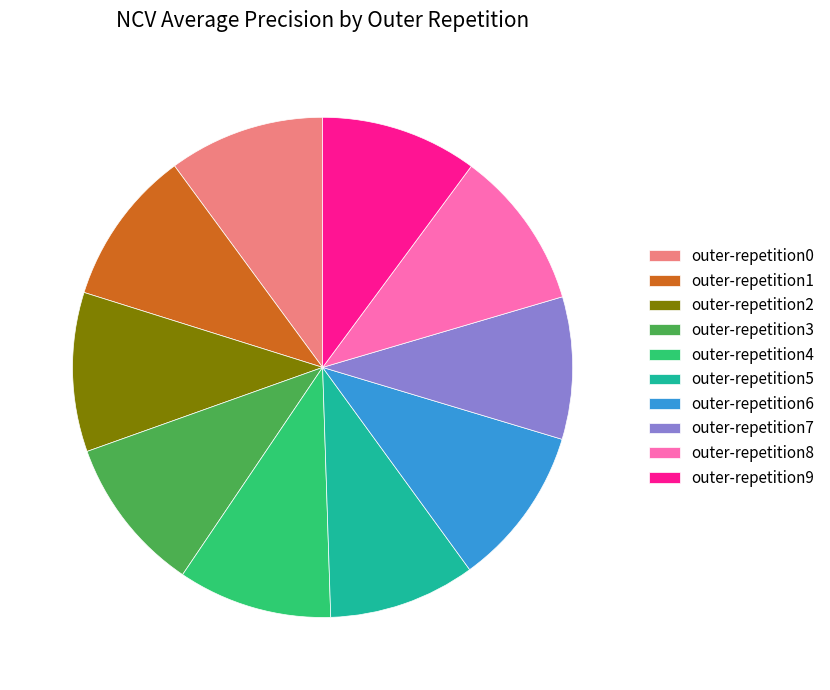

Does outer-repetition6 account for over 50% of the chart?

No